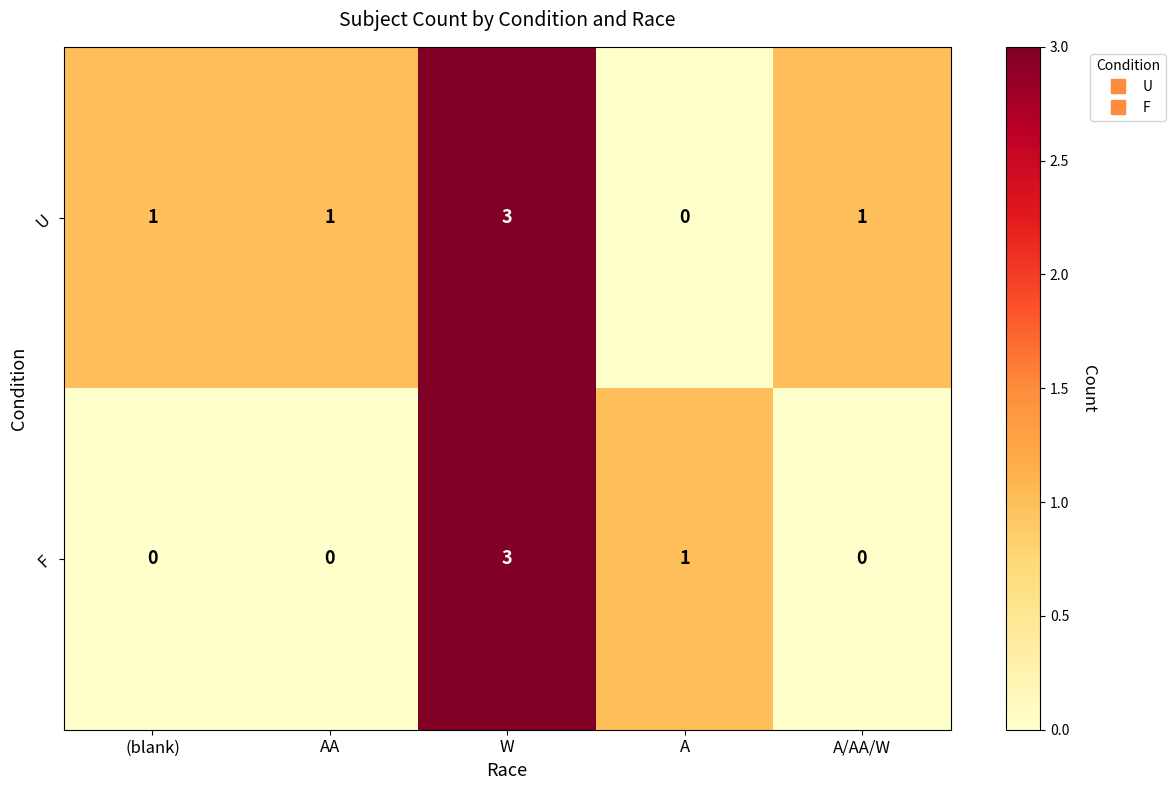

Rank the series at AA from highest to lowest value.

U, F